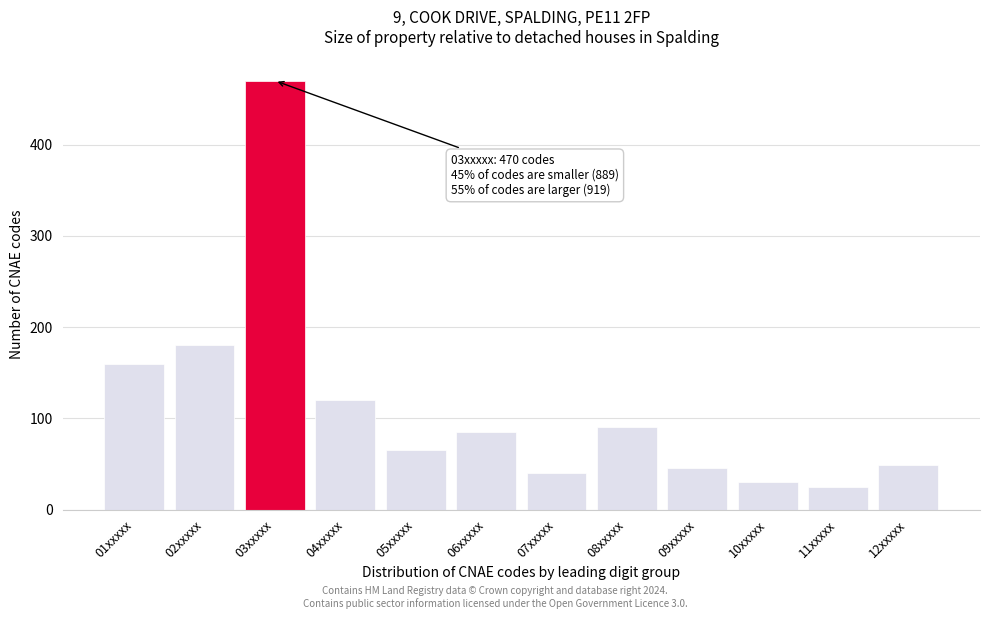

Reading right to left, transcribe all the data shown in this chart.

49	25	30	45	90	40	85	65	120	470	180	160